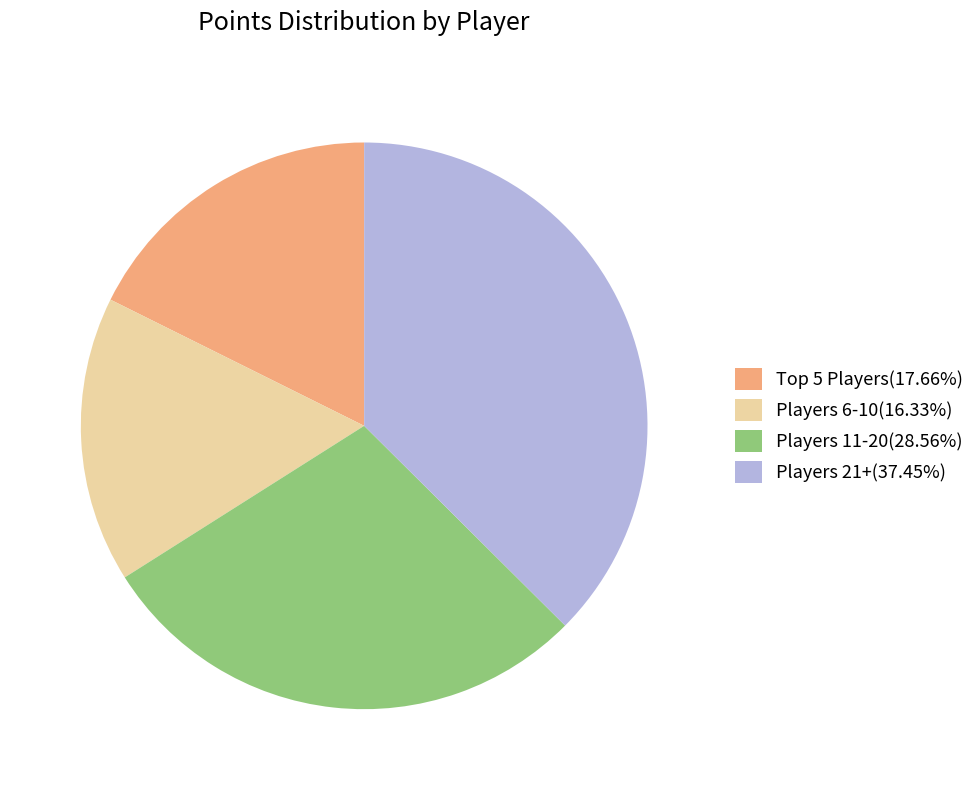

Is there any slice that represents more than half of the pie?

No